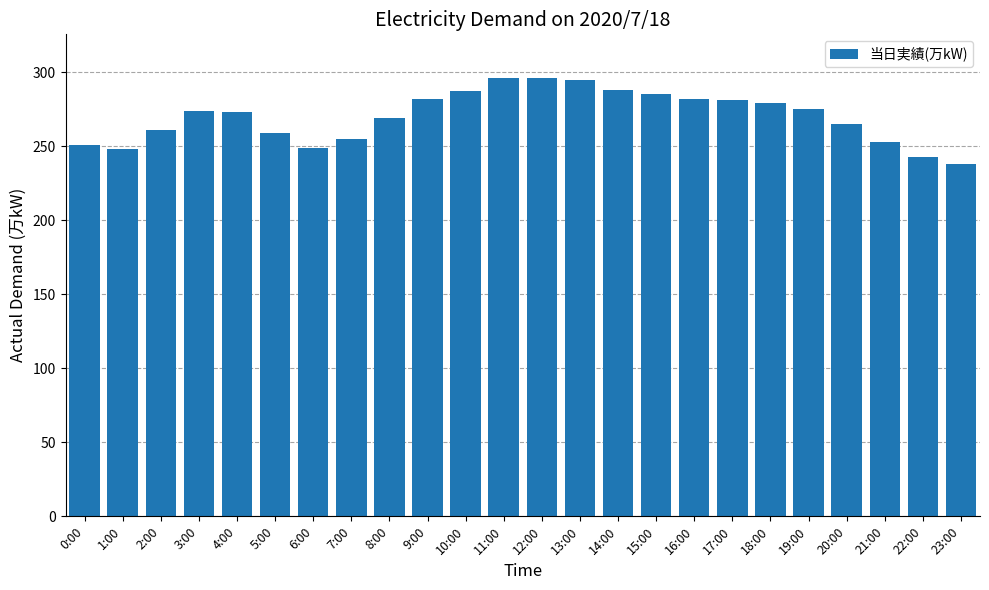

What is the label of the 5th bar from the left?

4:00